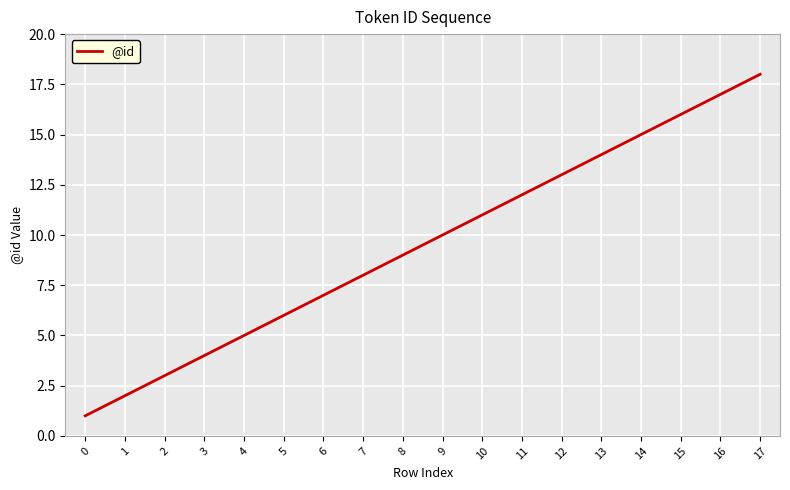

Rank the categories by value from lowest to highest.

0, 1, 2, 3, 4, 5, 6, 7, 8, 9, 10, 11, 12, 13, 14, 15, 16, 17